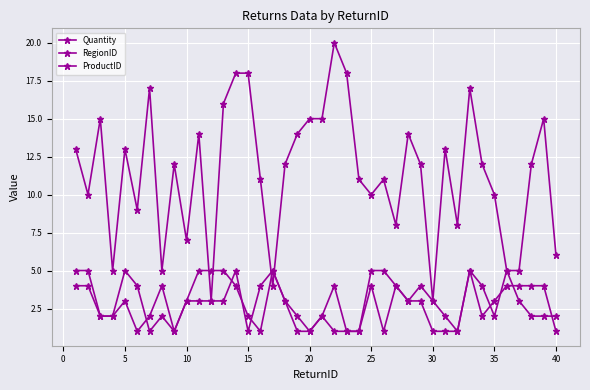

How many categories are shown in the chart?

40